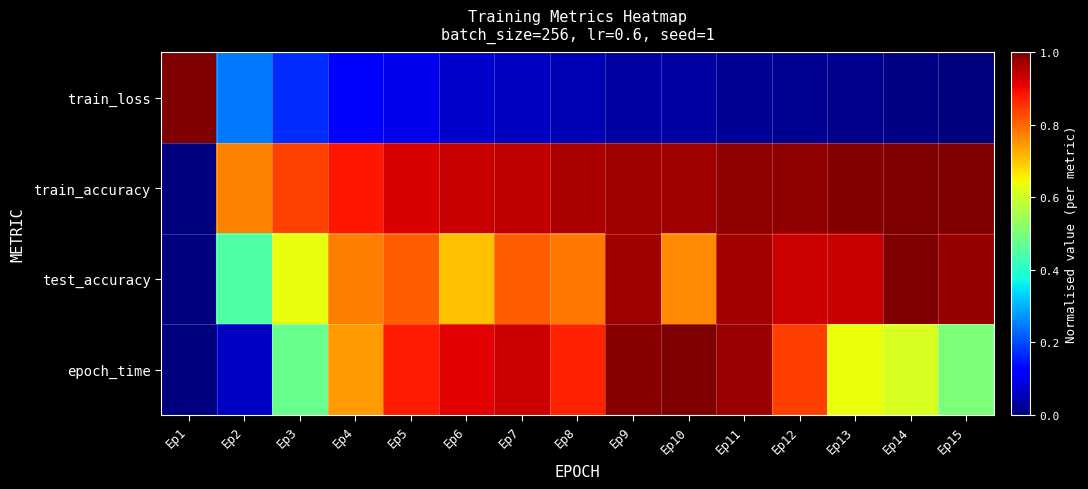

Reading right to left, what are all the values shown in this chart?

train_loss: Ep15=0.0	Ep14=0.0	Ep13=0.0	Ep12=0.0	Ep11=0.0	Ep10=0.0	Ep9=0.0	Ep8=0.0	Ep7=0.1	Ep6=0.1	Ep5=0.1	Ep4=0.1	Ep3=0.2	Ep2=0.2	Ep1=1.0
train_accuracy: Ep15=1.0	Ep14=1.0	Ep13=1.0	Ep12=1.0	Ep11=1.0	Ep10=1.0	Ep9=1.0	Ep8=1.0	Ep7=0.9	Ep6=0.9	Ep5=0.9	Ep4=0.9	Ep3=0.8	Ep2=0.8	Ep1=0.0
test_accuracy: Ep15=1.0	Ep14=1.0	Ep13=0.9	Ep12=0.9	Ep11=1.0	Ep10=0.8	Ep9=1.0	Ep8=0.8	Ep7=0.8	Ep6=0.7	Ep5=0.8	Ep4=0.8	Ep3=0.6	Ep2=0.4	Ep1=0.0
epoch_time: Ep15=0.5	Ep14=0.6	Ep13=0.6	Ep12=0.8	Ep11=1.0	Ep10=1.0	Ep9=1.0	Ep8=0.9	Ep7=0.9	Ep6=0.9	Ep5=0.9	Ep4=0.7	Ep3=0.5	Ep2=0.1	Ep1=0.0